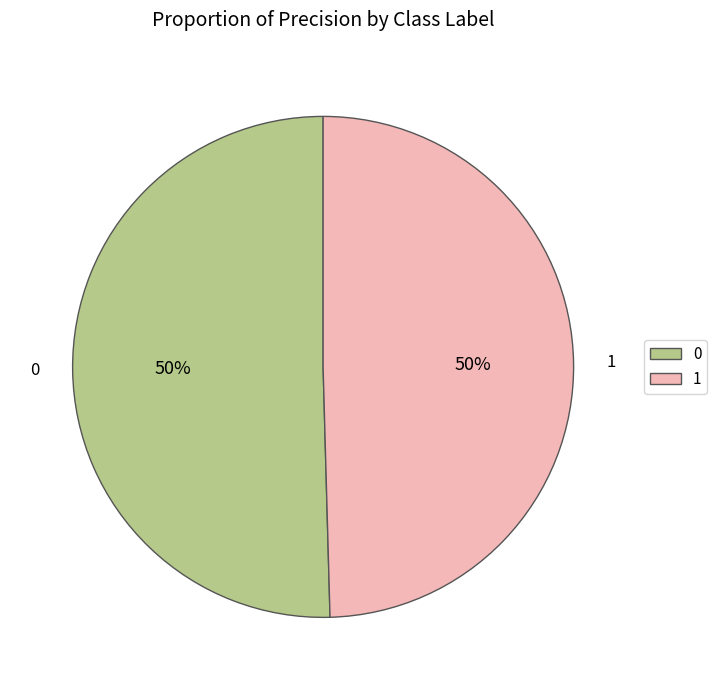

Do 1 and 0 together represent more than half of the pie?

Yes